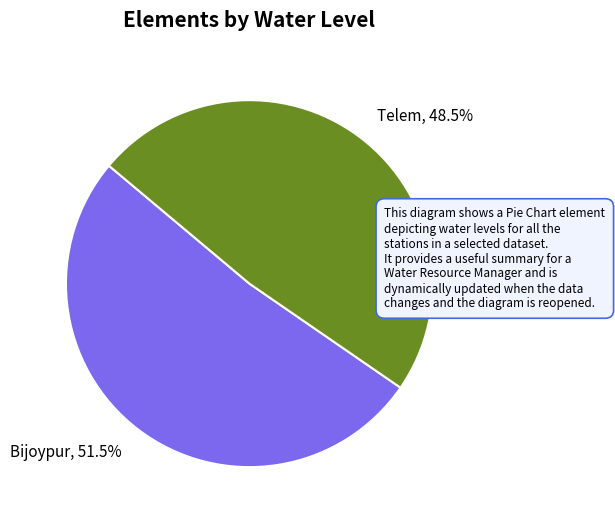

Which category has the biggest portion of the pie?

Bijoypur